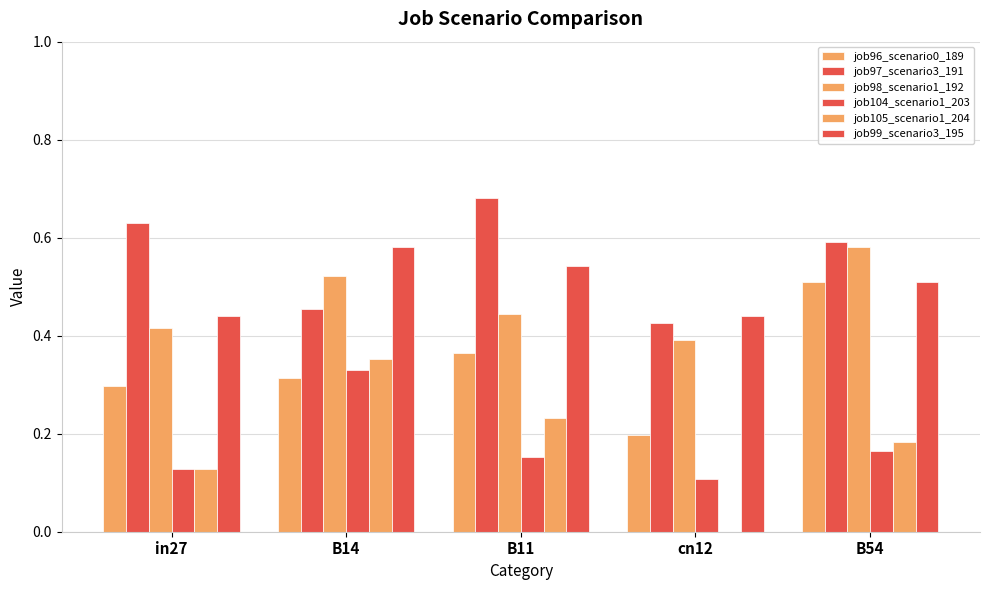

Are the bars grouped side by side (vs. stacked)?

Yes